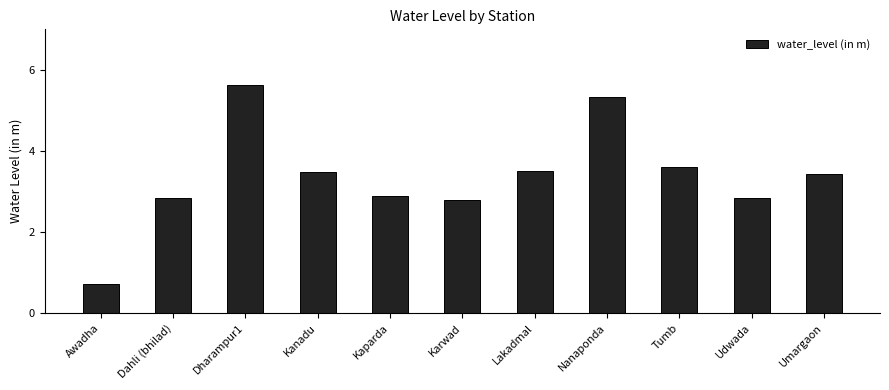

Does the chart contain stacked bars?

No